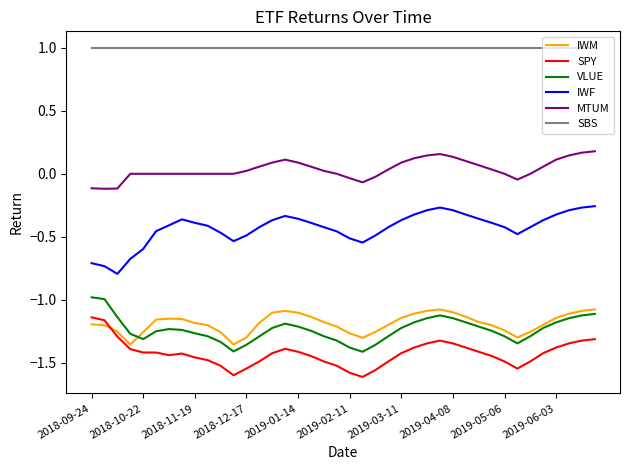

Which series has the largest total across all categories?

SBS